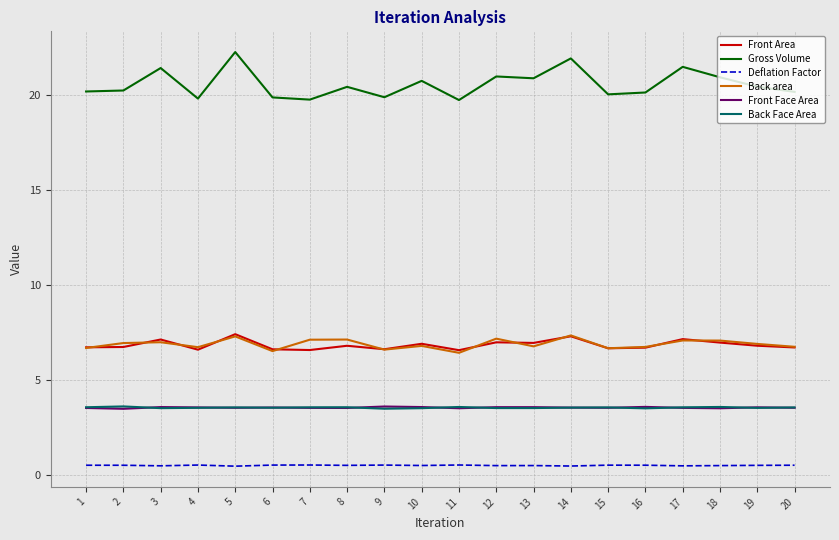

What is the sum of all Front Area values?

137.2